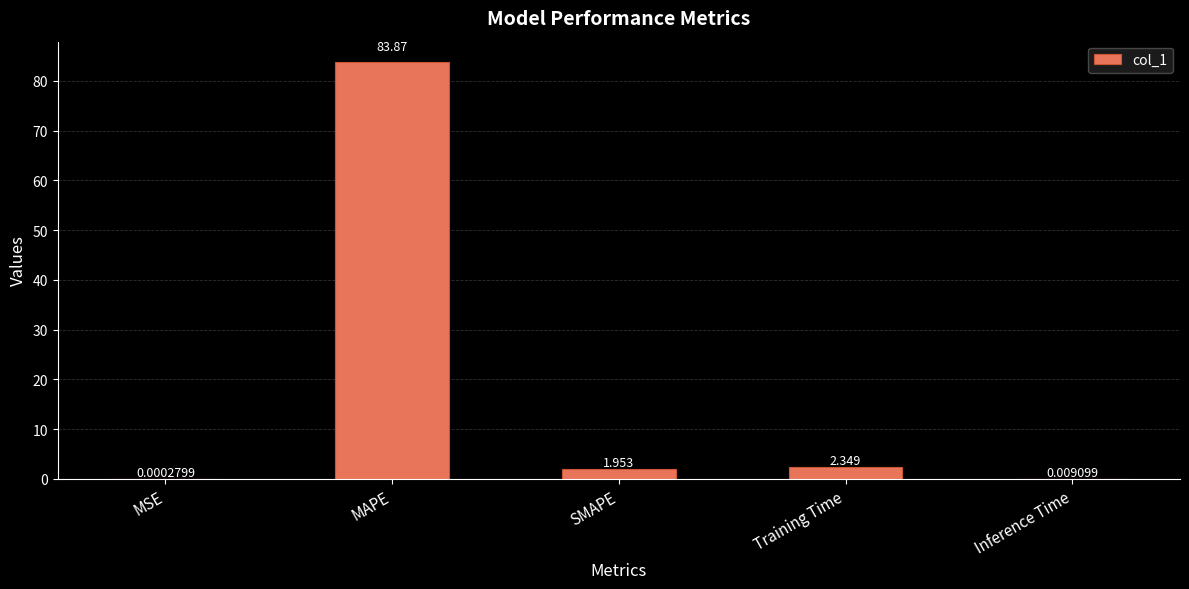

Which has a higher value, Training Time or MSE?

Training Time